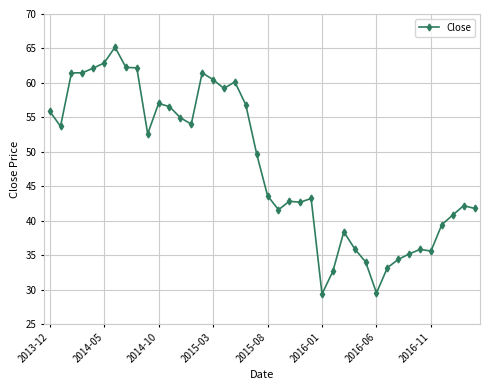

What is the maximum value shown in the chart?

65.2